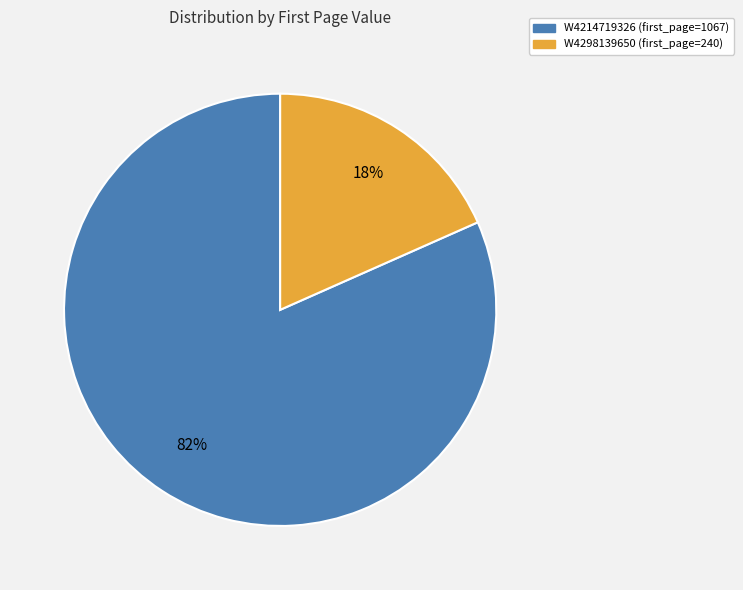

Rank the categories by value from lowest to highest.

W4298139650 (first_page=240), W4214719326 (first_page=1067)